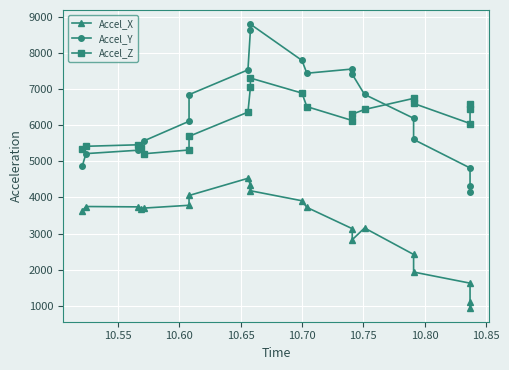

True or false: Accel_X and Accel_Y cross at least once.

False